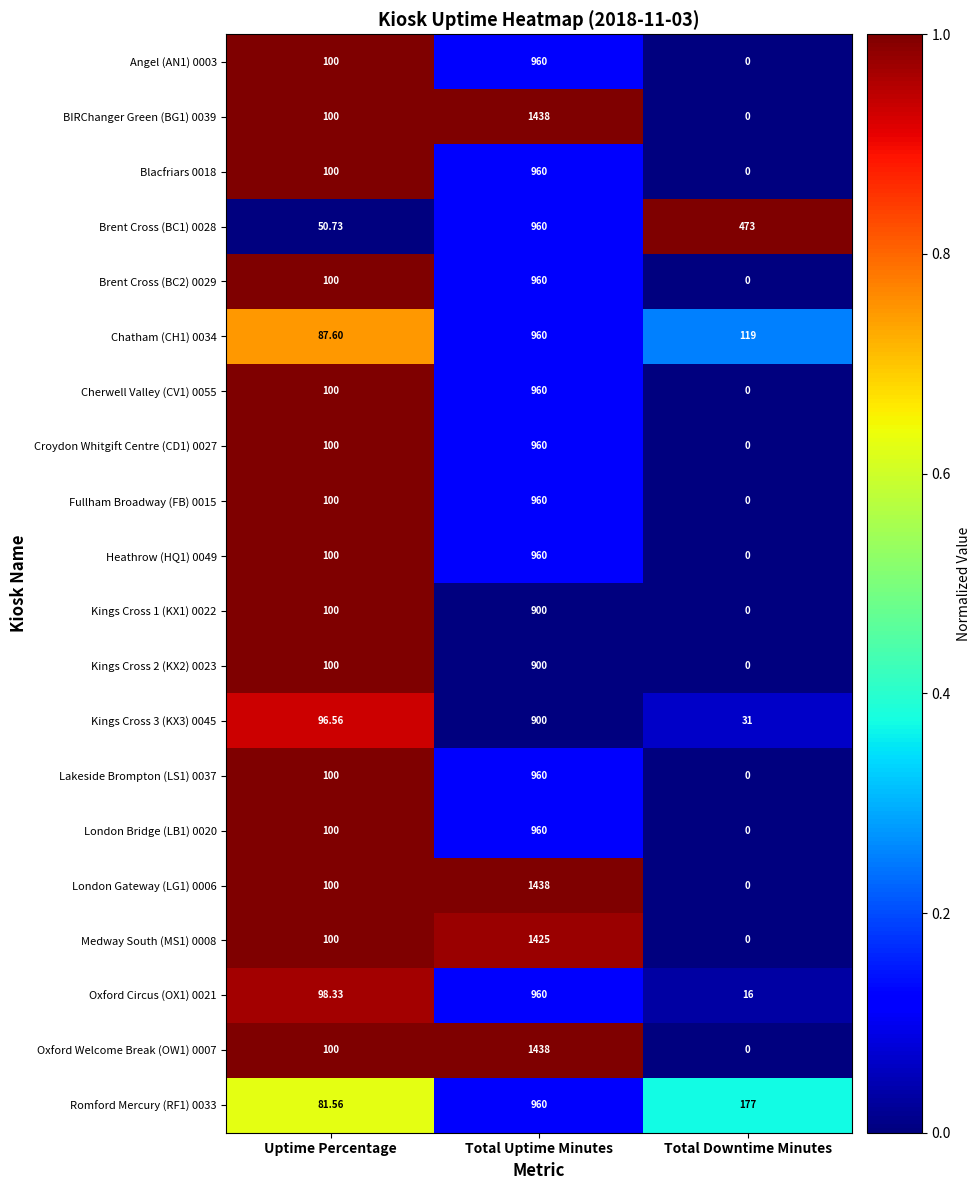

How many series are shown in this chart?

20